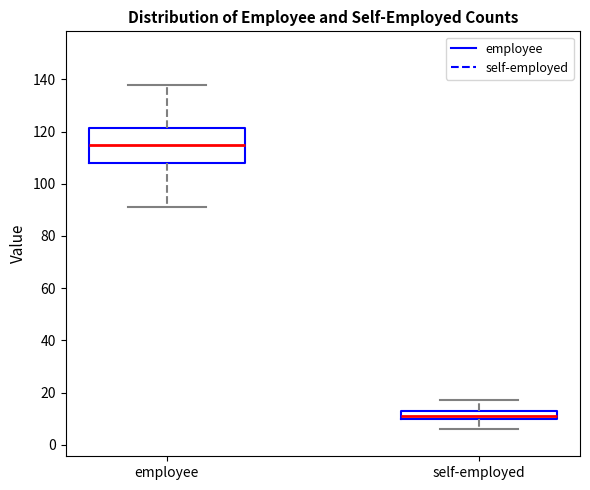

Which box is the tallest, from its lower edge to its upper edge?

employee